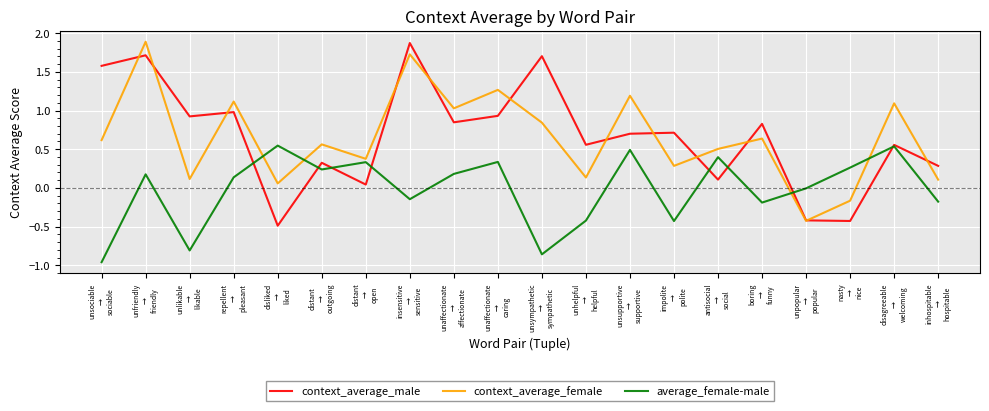

True or false: average_female-male and context_average_male intersect in this chart.

True